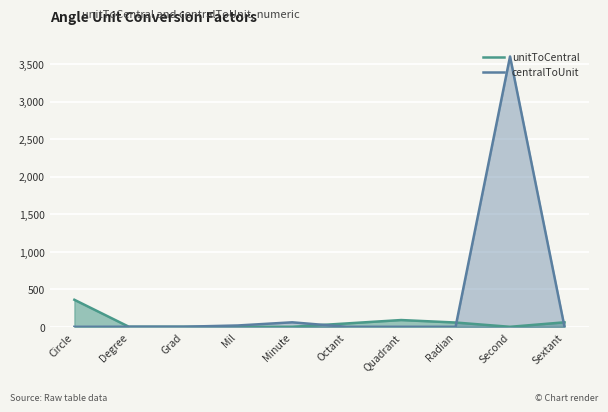

What is the maximum value shown in the chart?

3600.0